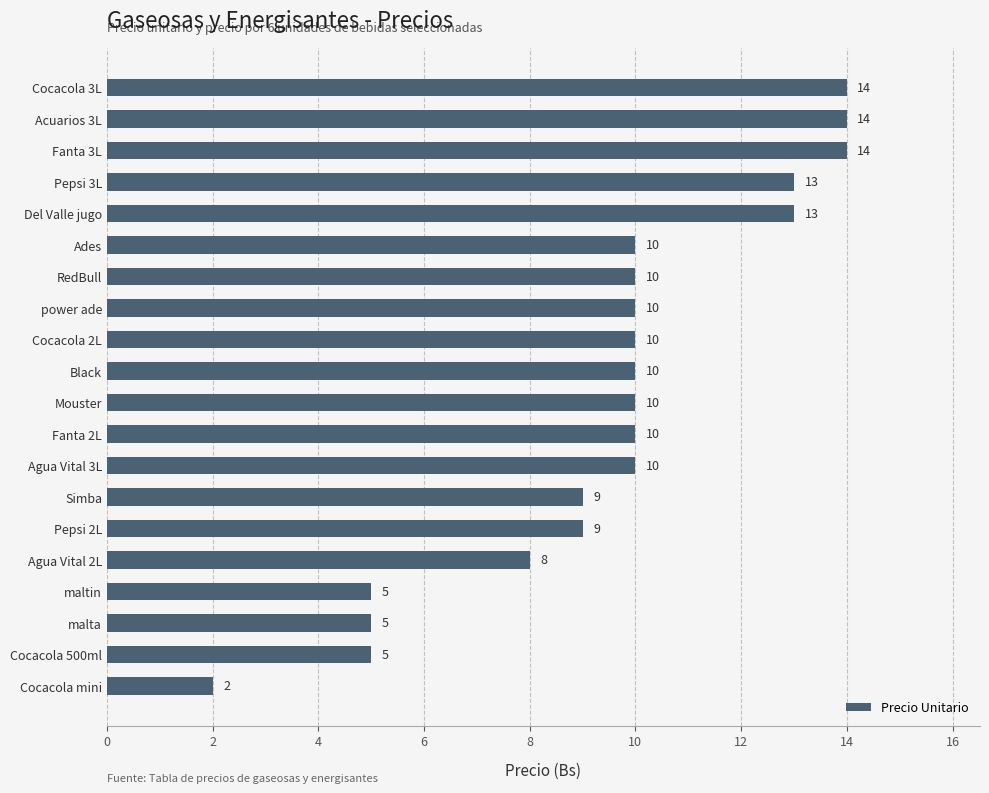

What is the ratio of the value at RedBull to the value at Fanta 3L?

0.7